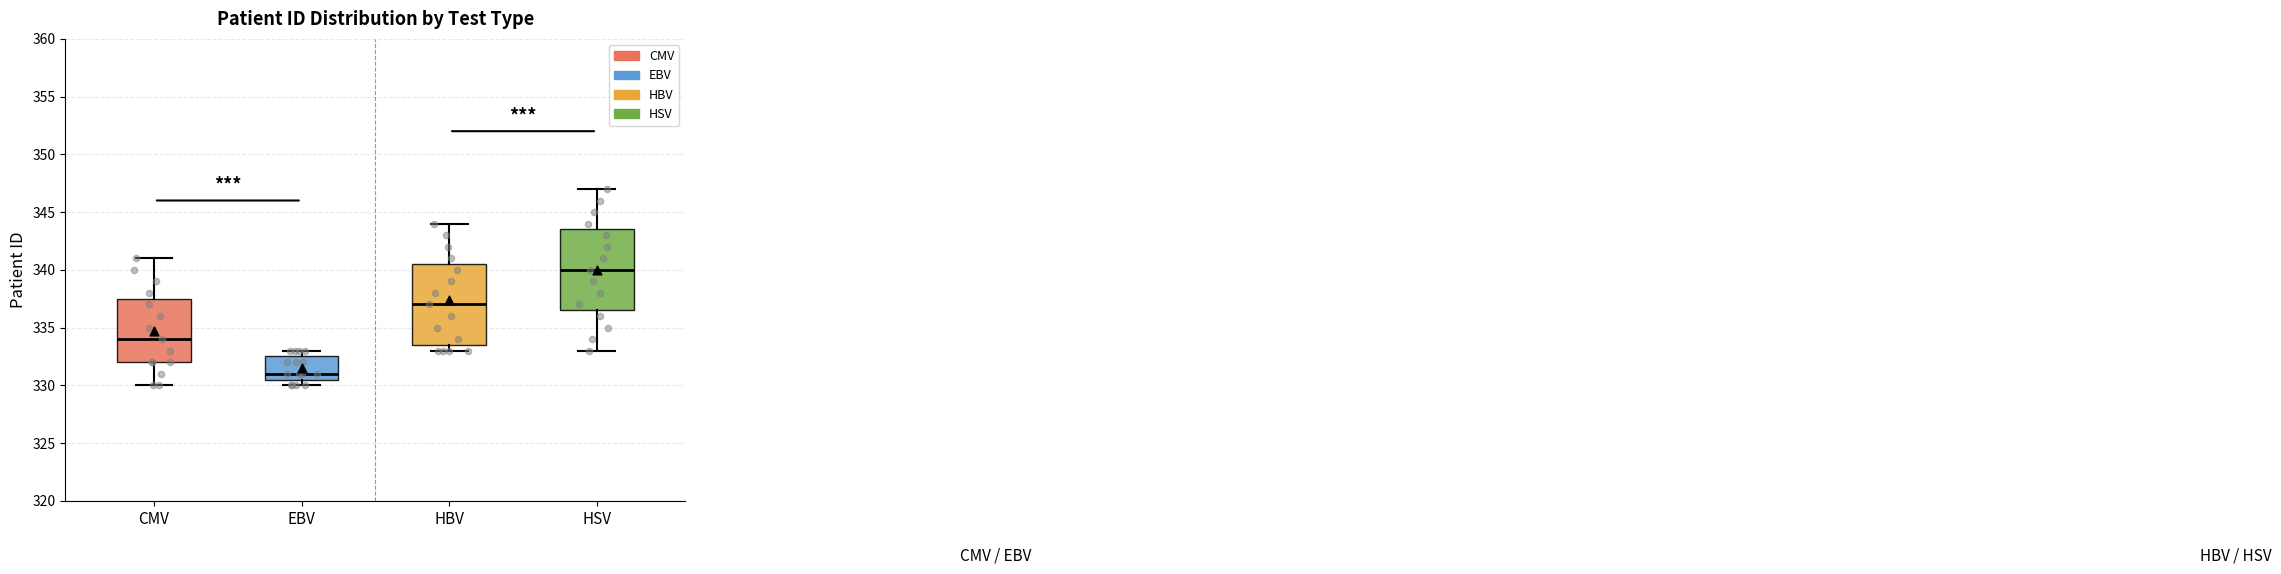

Which box has the highest median line?

HSV